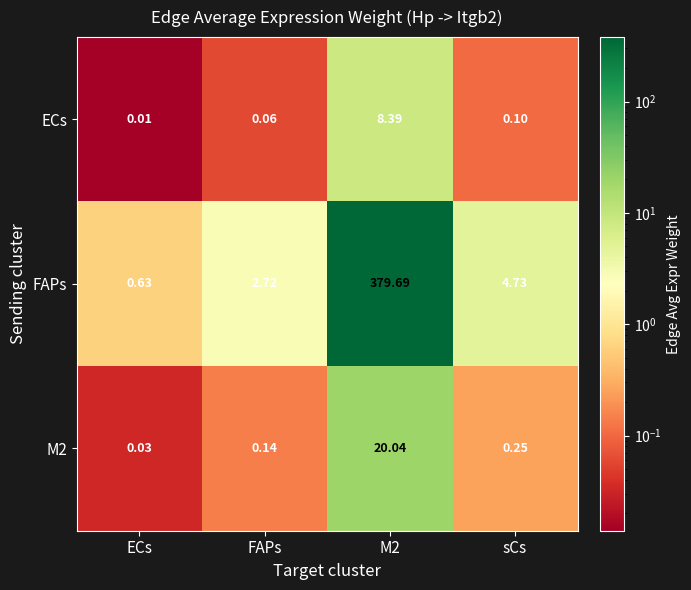

At which category does the chart reach its minimum across all series?

ECs